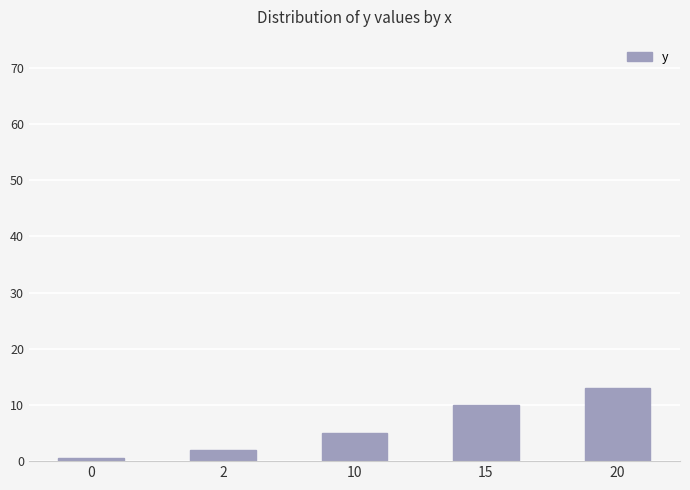

Reading left to right, transcribe all the data shown in this chart.

0.5	2.0	5.0	10.0	13.0